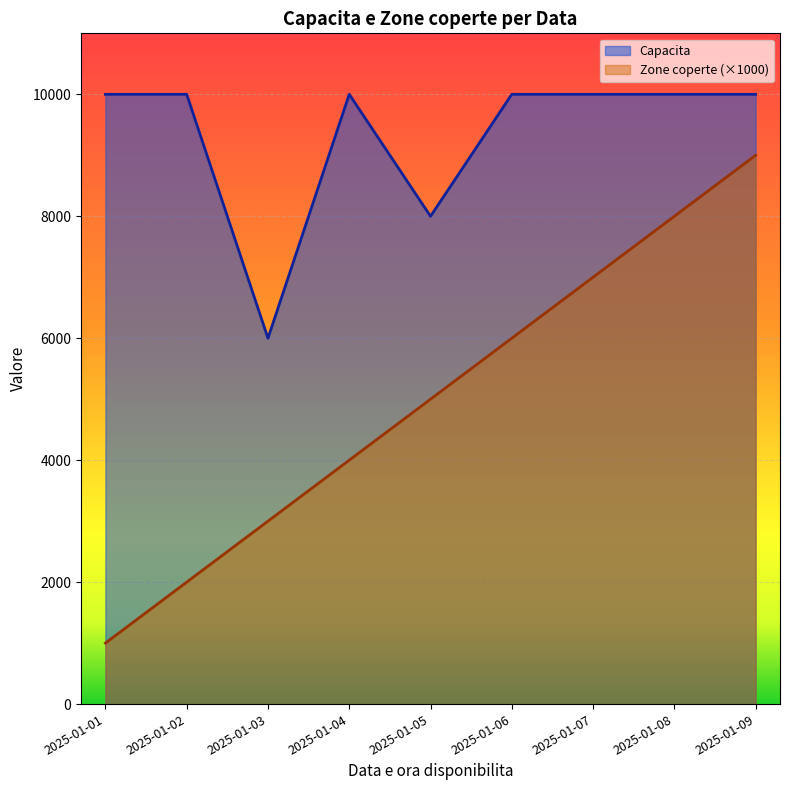

What is the sum of the Zone coperte values at 2025-01-06 and 2025-01-04?

10000